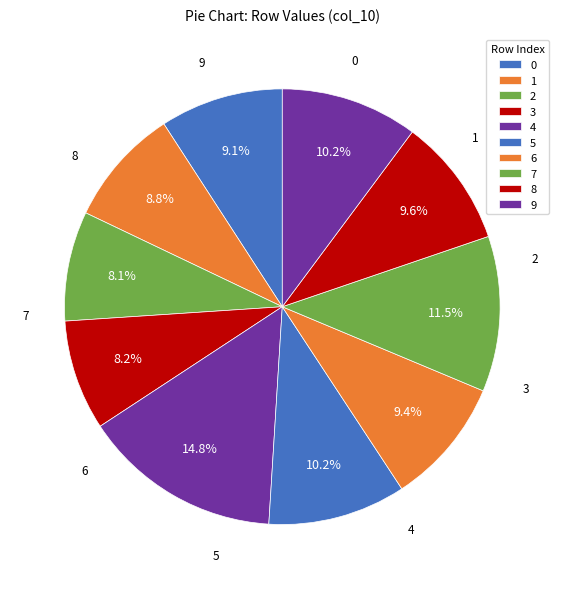

To the nearest percent, what is the difference between the 3 and 6 slice percentages?

1%